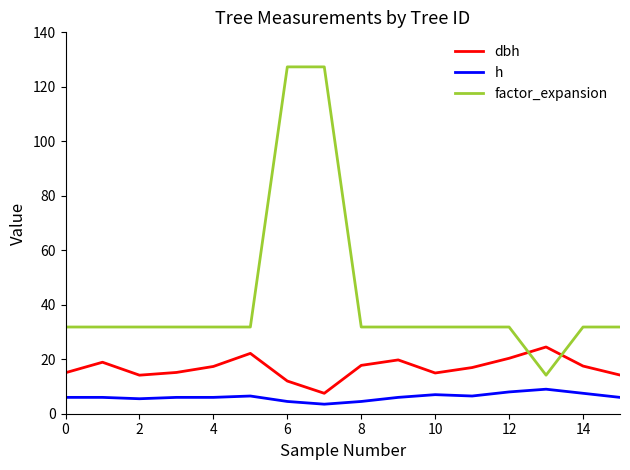

What is the minimum value shown in the chart?

3.5